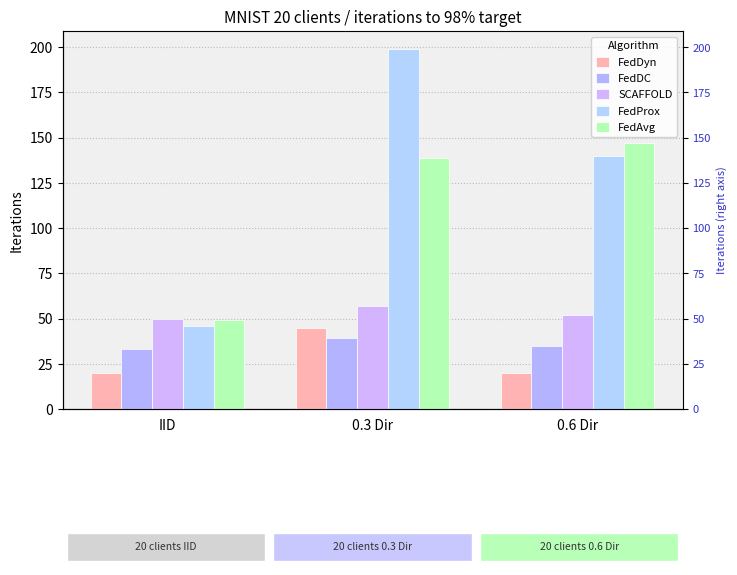

How many data points does each series have?

3